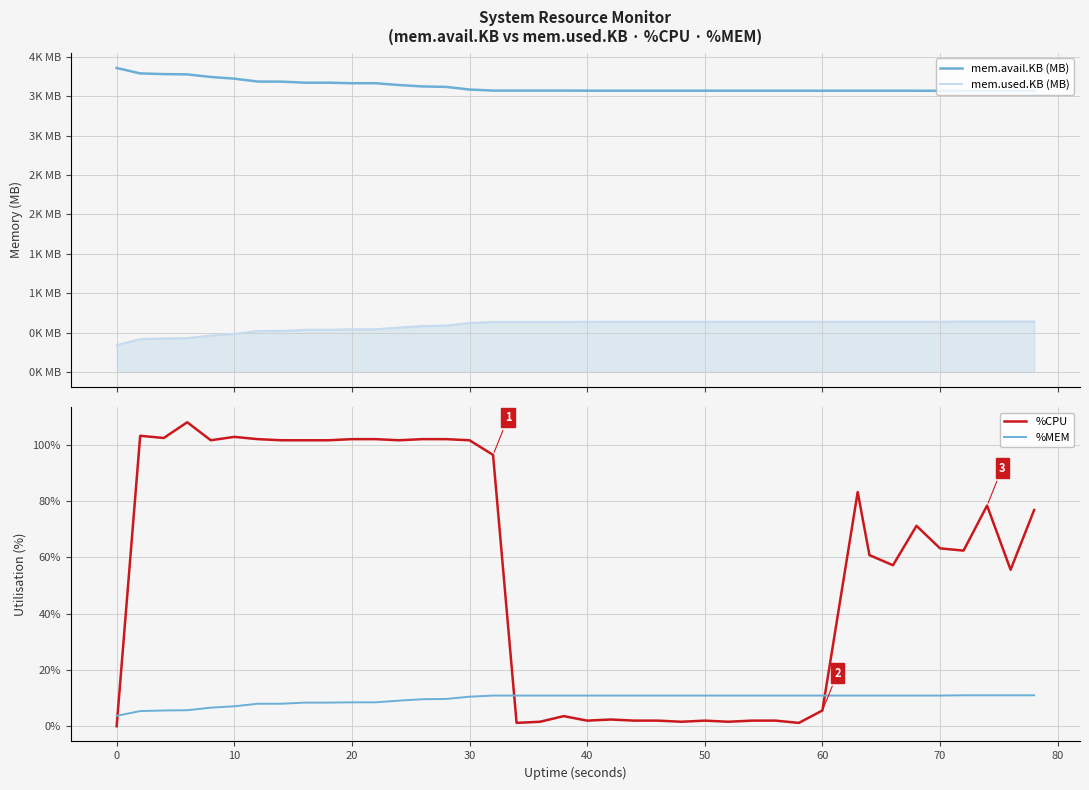

True or false: %MEM and %CPU intersect in this chart.

True